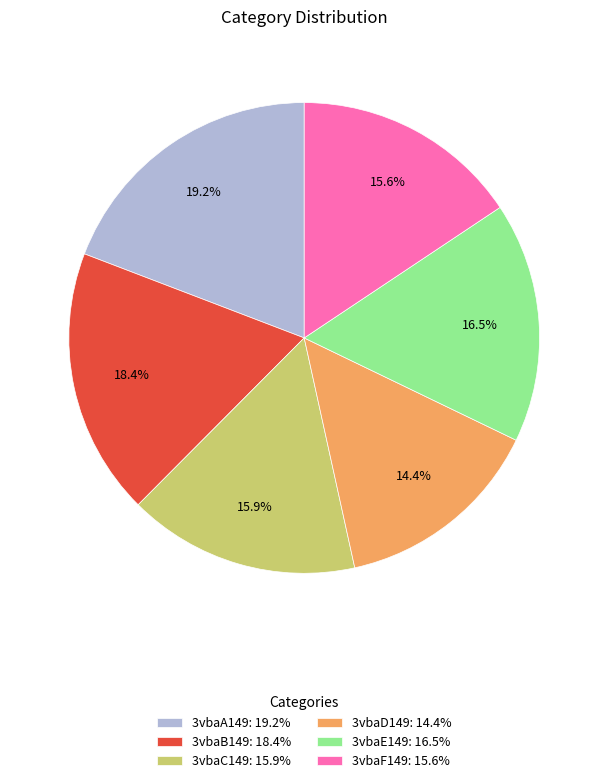

Is the sum of 3vbaE149 and 3vbaD149 greater than half?

No